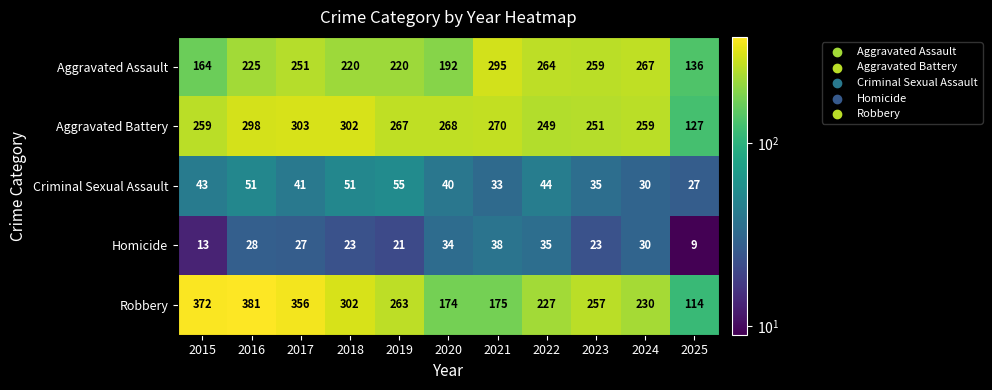

Which series has the largest total across all categories?

Aggravated Battery